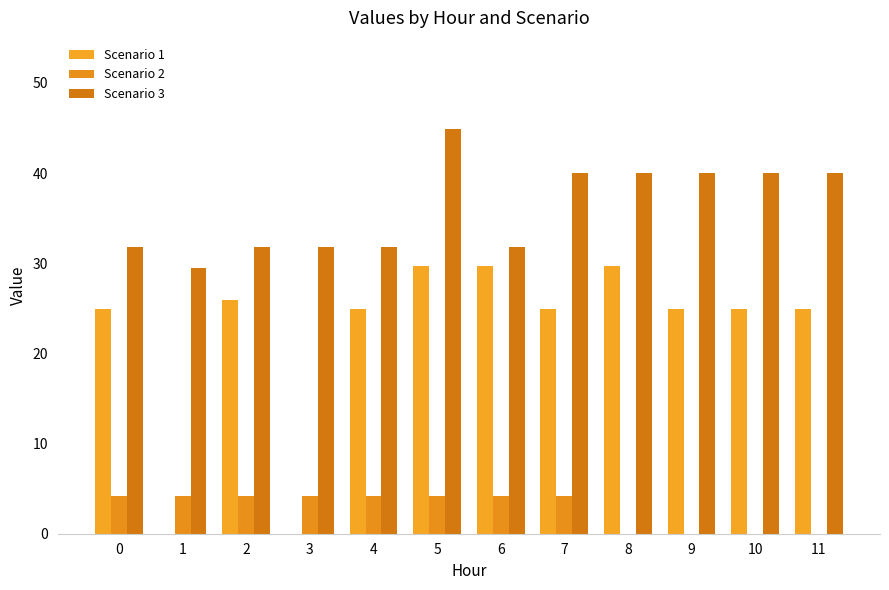

Is the value of Scenario 1 at 4 greater than the value of Scenario 3 at 2?

No